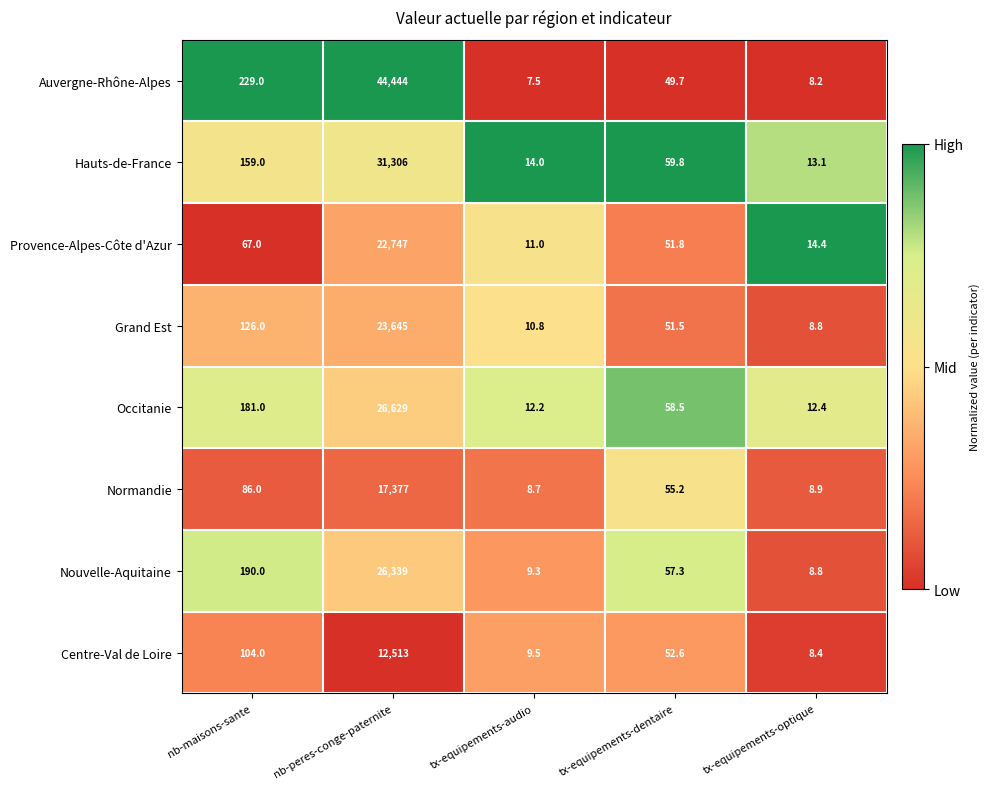

What is the difference between the maximum and second lowest values in the Normandie series?

17368.1